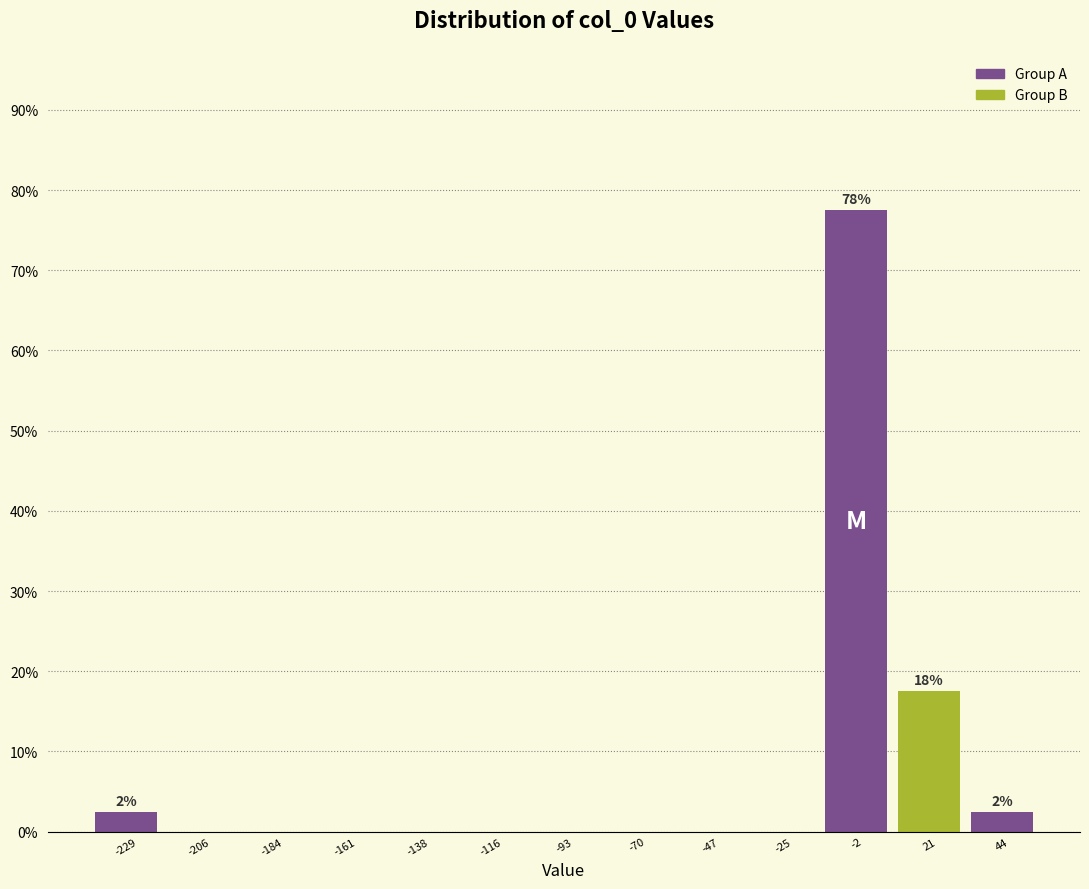

Which range on the x-axis has the tallest bar?

-15 to 10